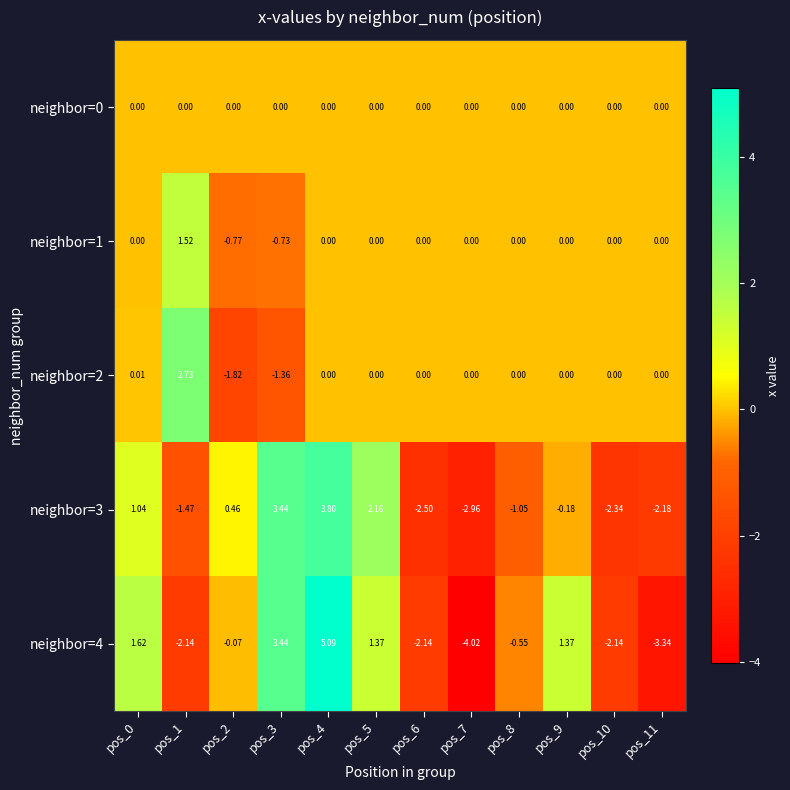

Which series has the largest range (max minus min)?

neighbor=4